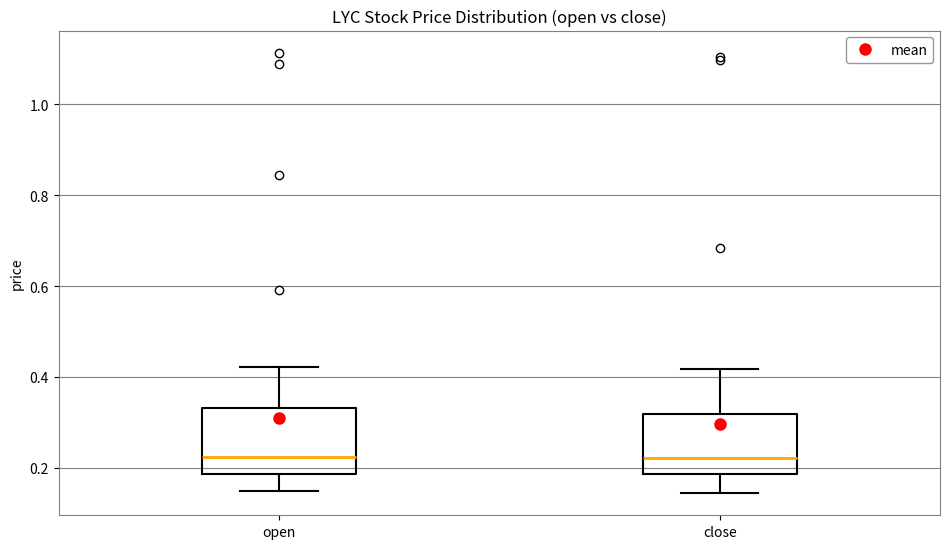

Reading left to right, read every box against the y-axis: the position of its median line, the range the box covers, and the ends of its whiskers. The values are not printed on the chart, so give them approximately, as read against the axis.

open: median 0.22, box 0.18 to 0.34, whiskers 0.14 to 0.42
close: median 0.22, box 0.18 to 0.32, whiskers 0.14 to 0.42